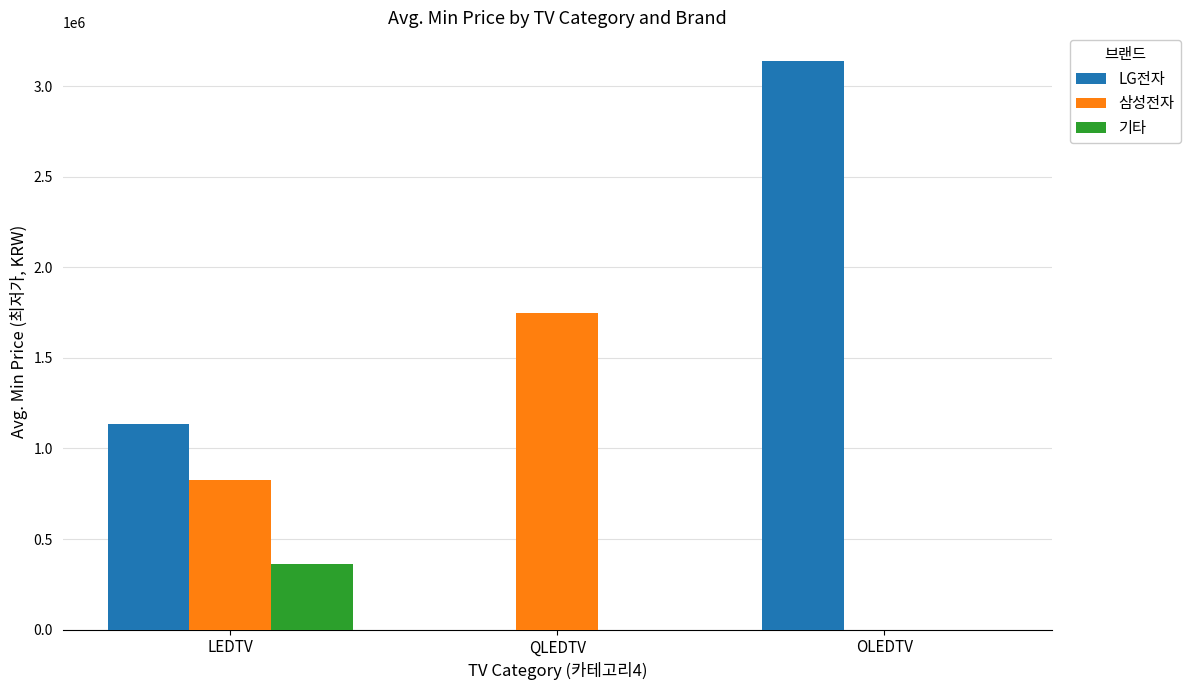

At which category is the sum across all series the highest?

OLEDTV